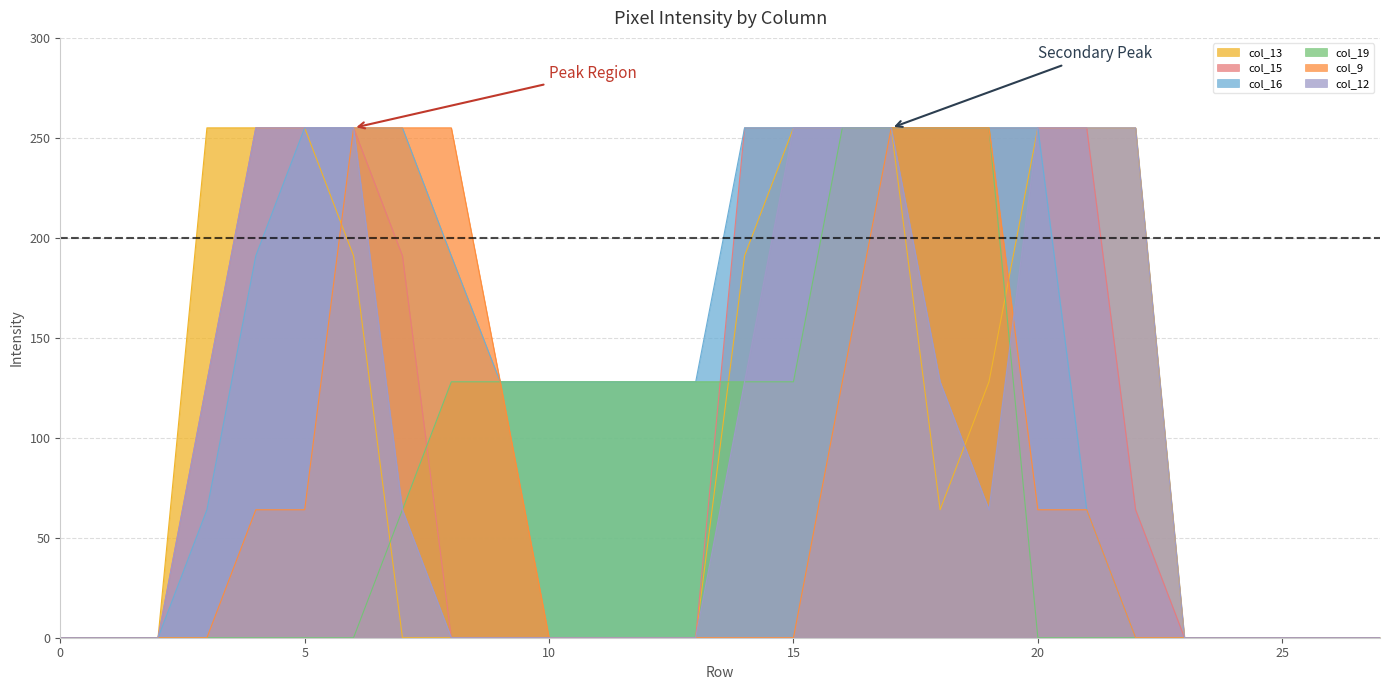

Which series has the largest total across all categories?

col_16